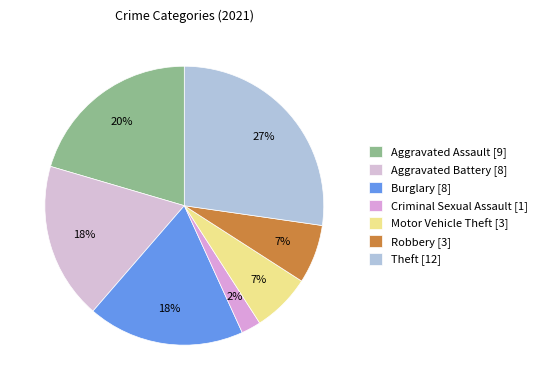

Count the number of slices in the pie.

7